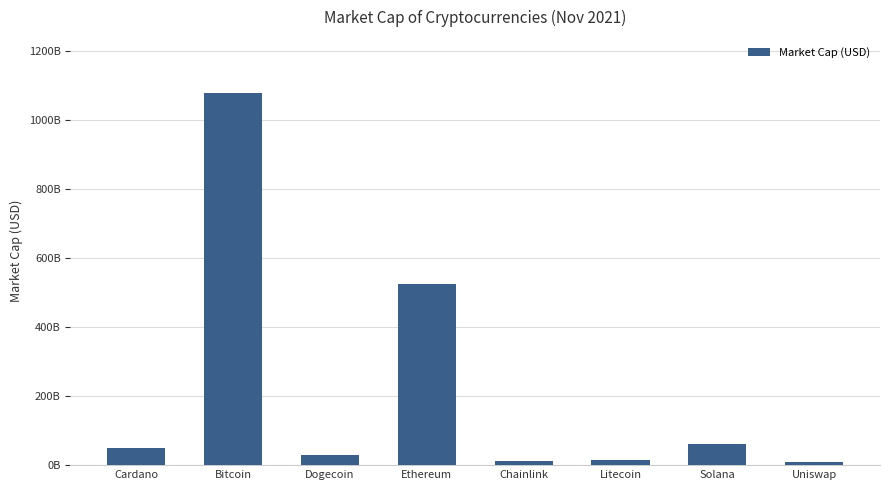

Are the bars horizontal?

No